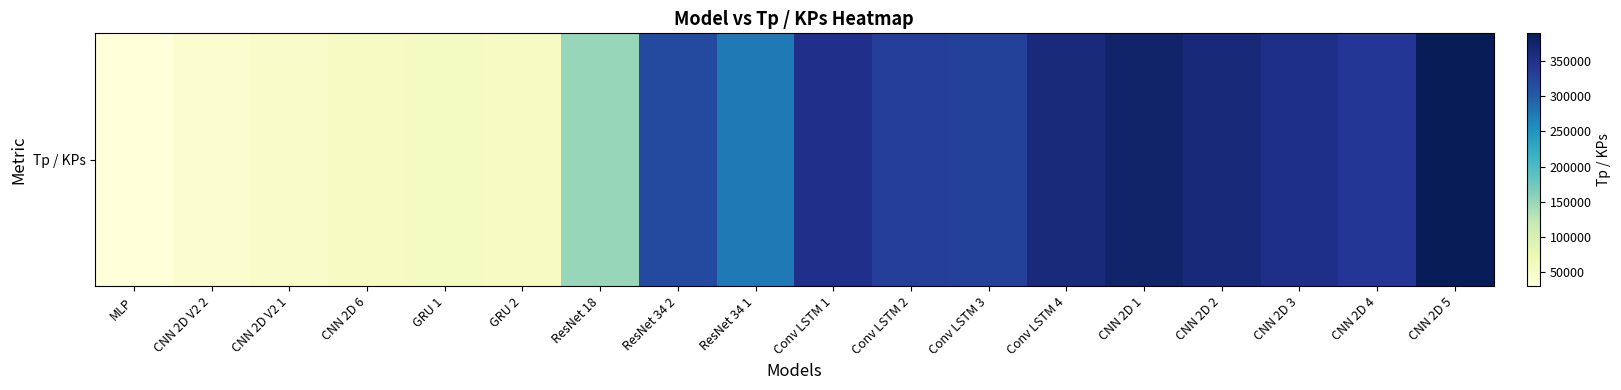

At which label is the value closest to 209530?

ResNet 18